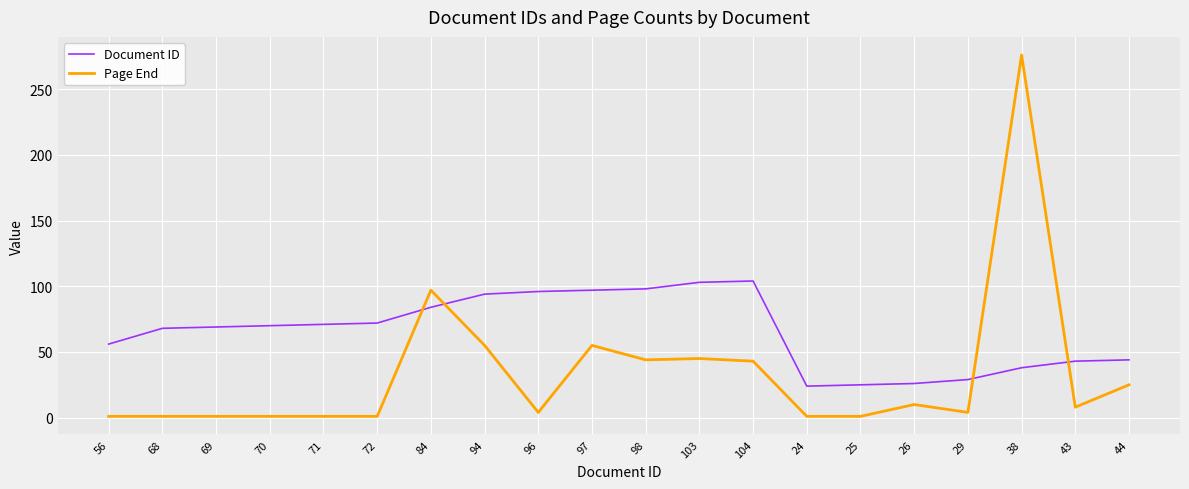

Which category has the highest value across all series?

38